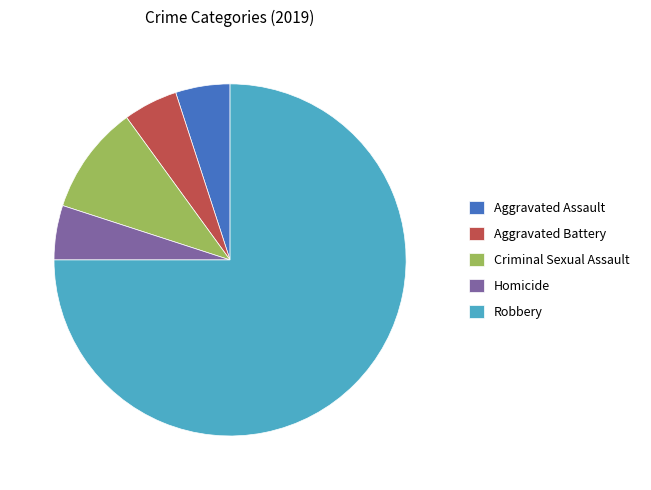

Is it true that Homicide is 20% of the pie?

False